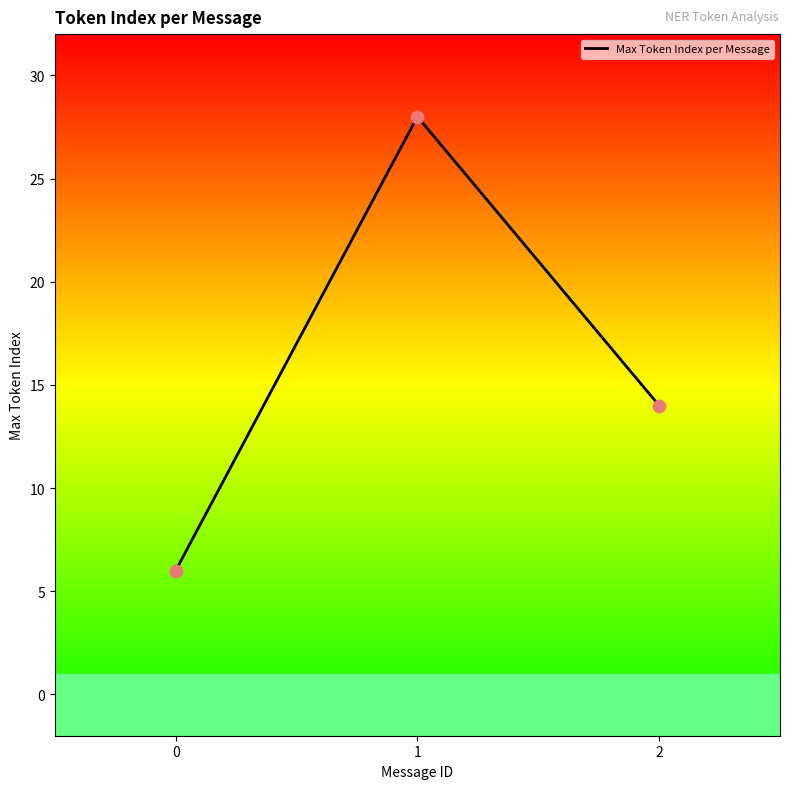

What is the change in value from 1 to 2?

-14